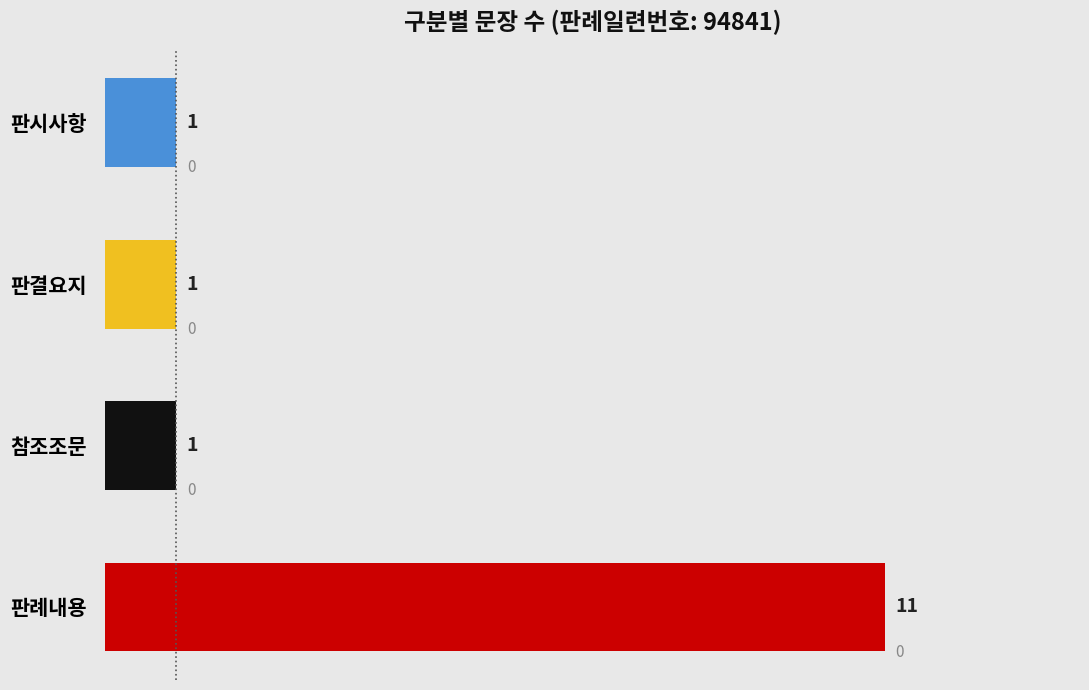

How many data points does each series have?

4